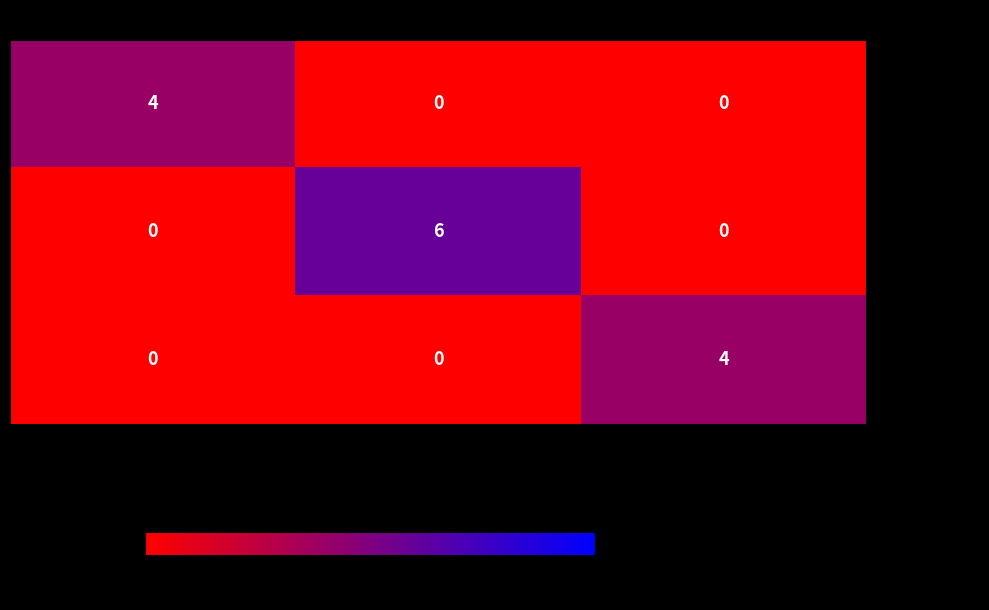

What is the total value across all series at SPS_1?

4